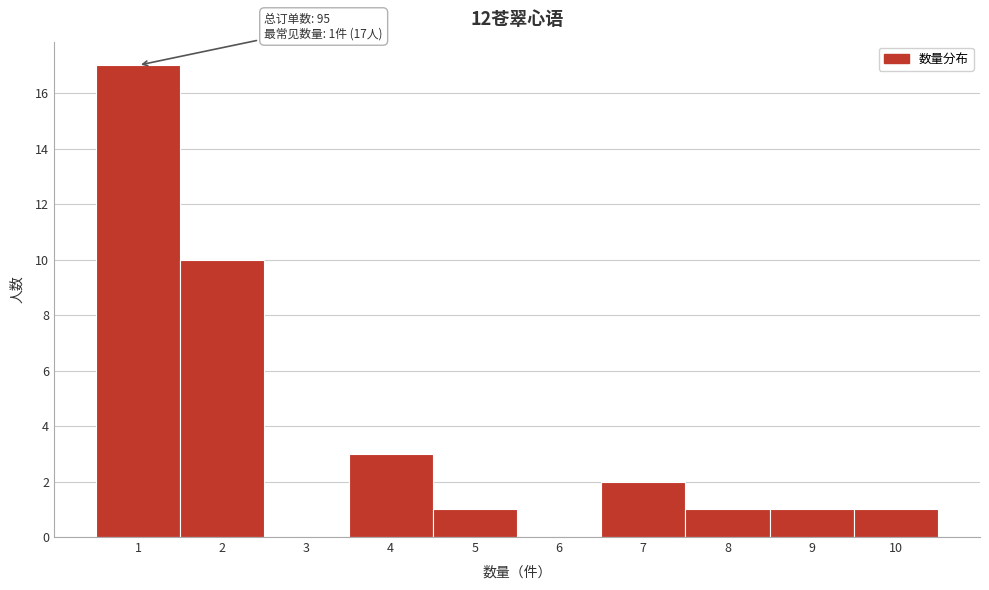

Over which range of the x-axis is the bar tallest?

0.5 to 1.5